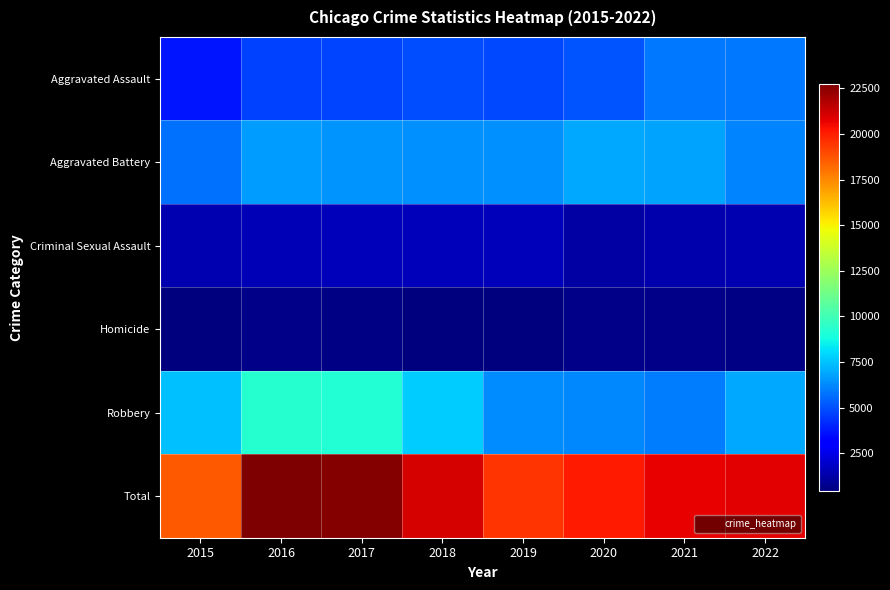

How many series are shown in this chart?

6